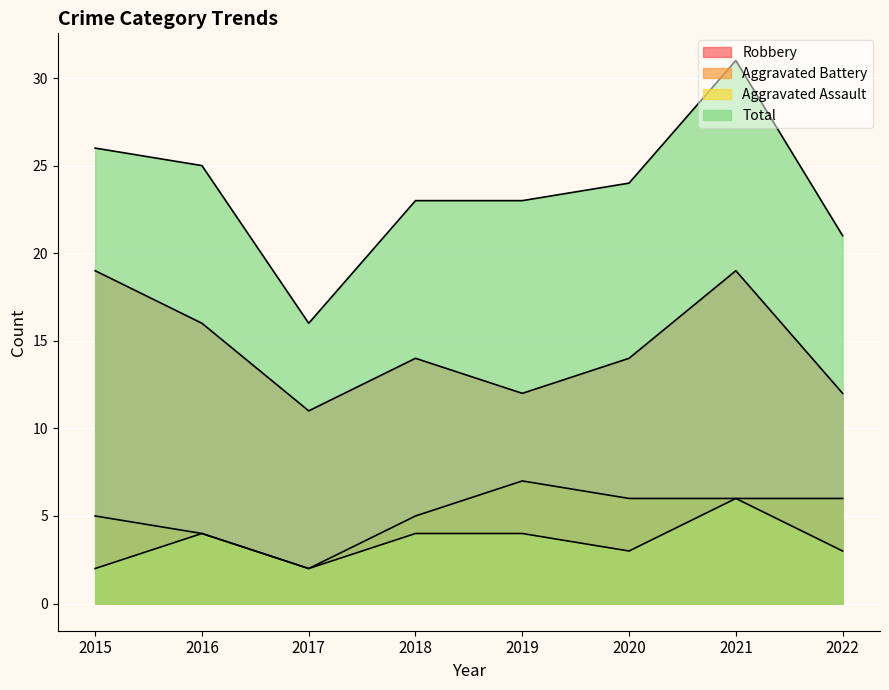

How many lines are shown in the chart?

4